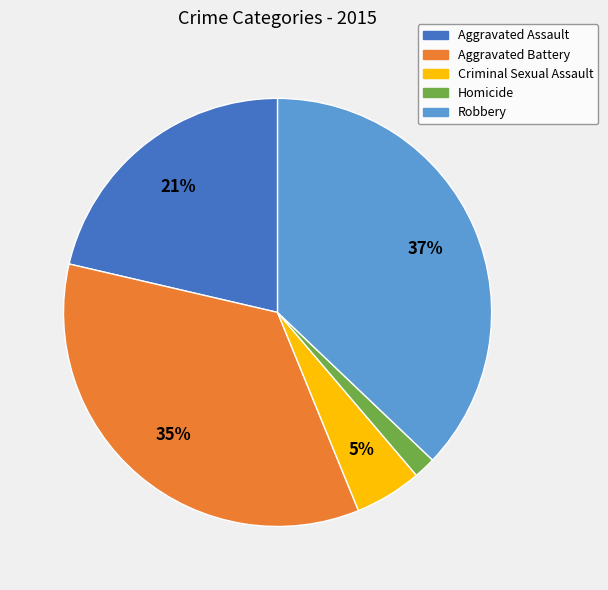

Which slice is the smallest?

Homicide